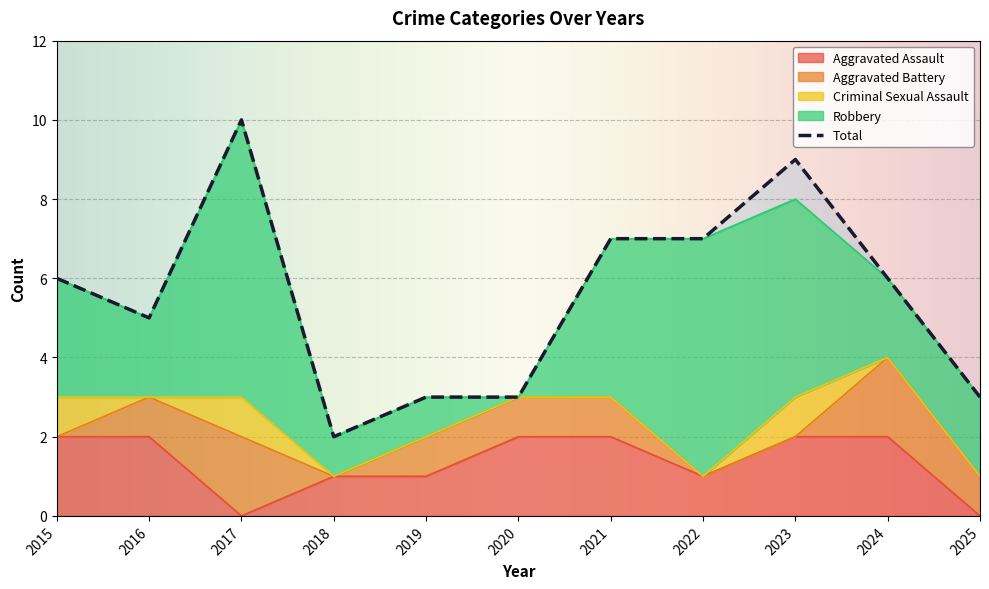

True or false: Aggravated Assault and Total intersect in this chart.

False